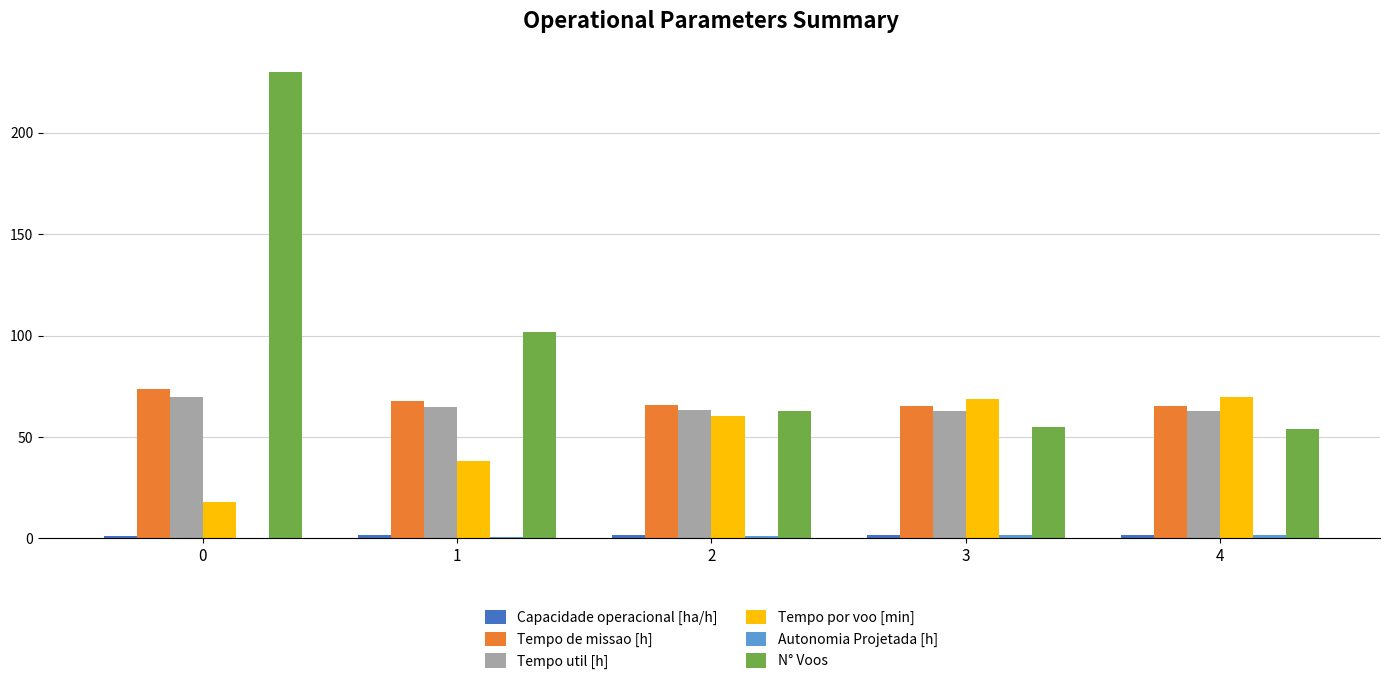

What is the sum of all N° Voos values?

504.0